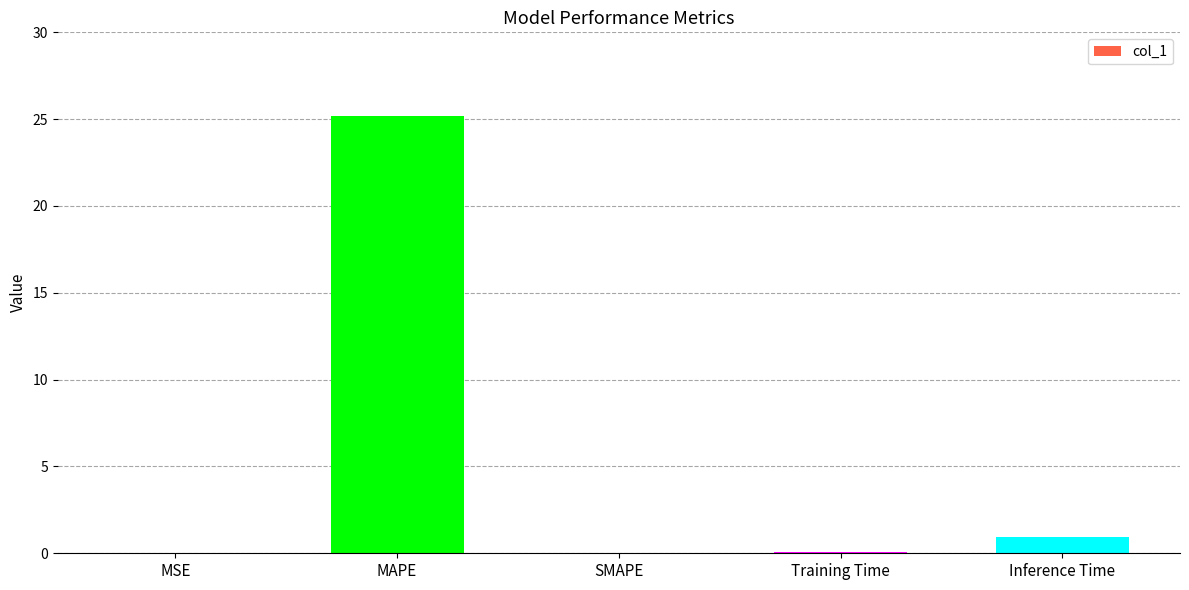

Where is the data nearest to the value 12?

Inference Time